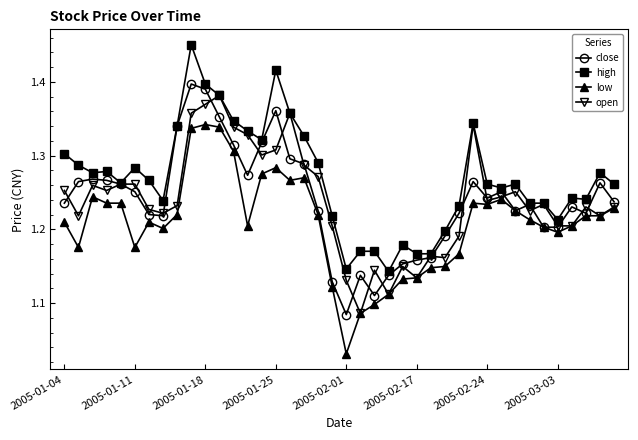

Which series has the largest total across all categories?

high